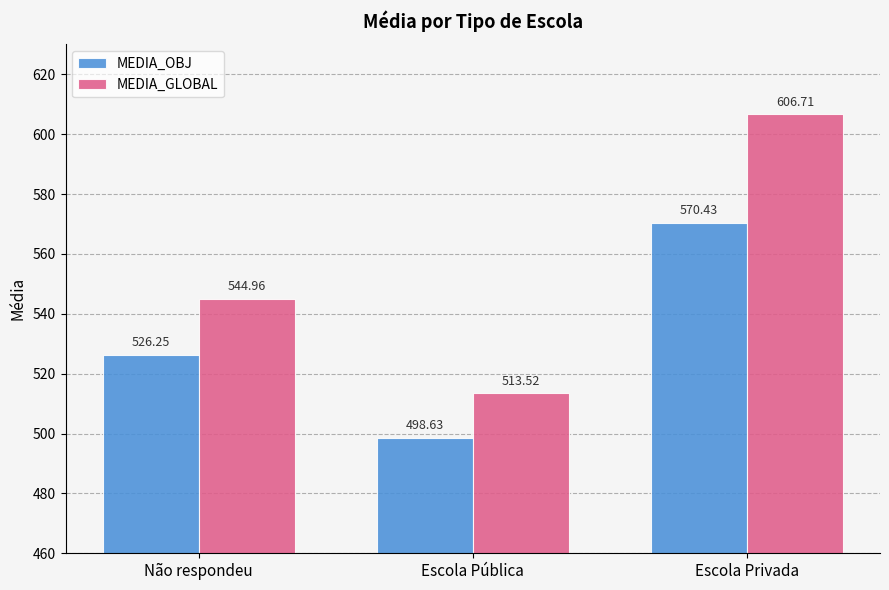

True or false: MEDIA_OBJ has a value of 768.7 at Escola Privada.

False